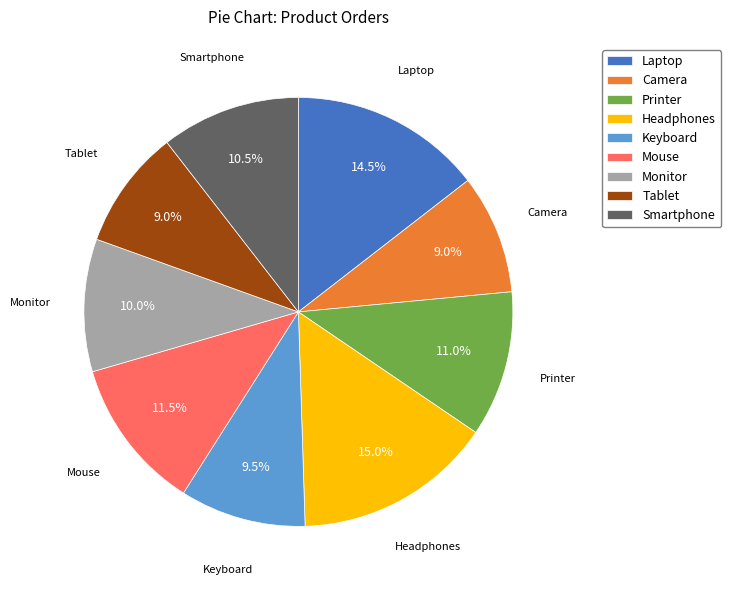

What is the total percentage of Monitor and Laptop?

24.5%